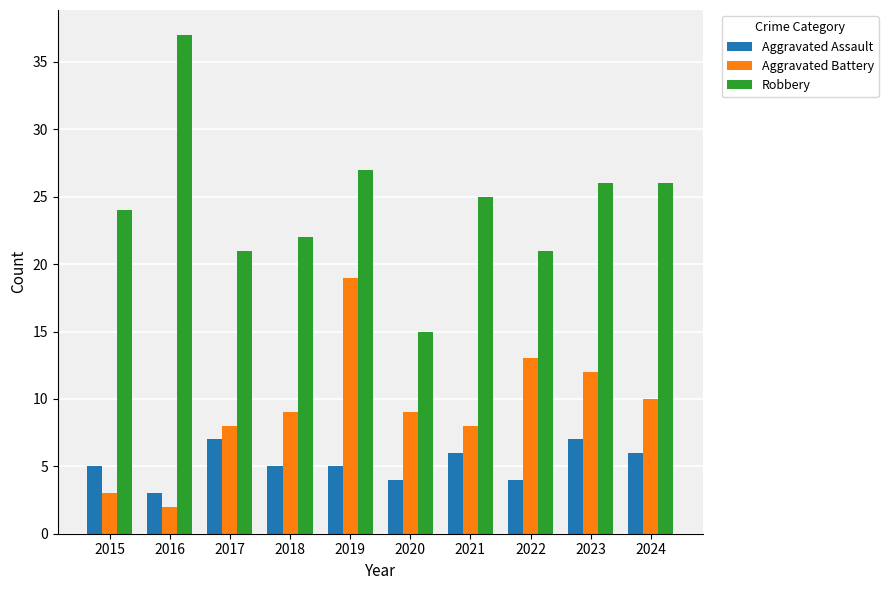

Does the chart contain any negative values?

No